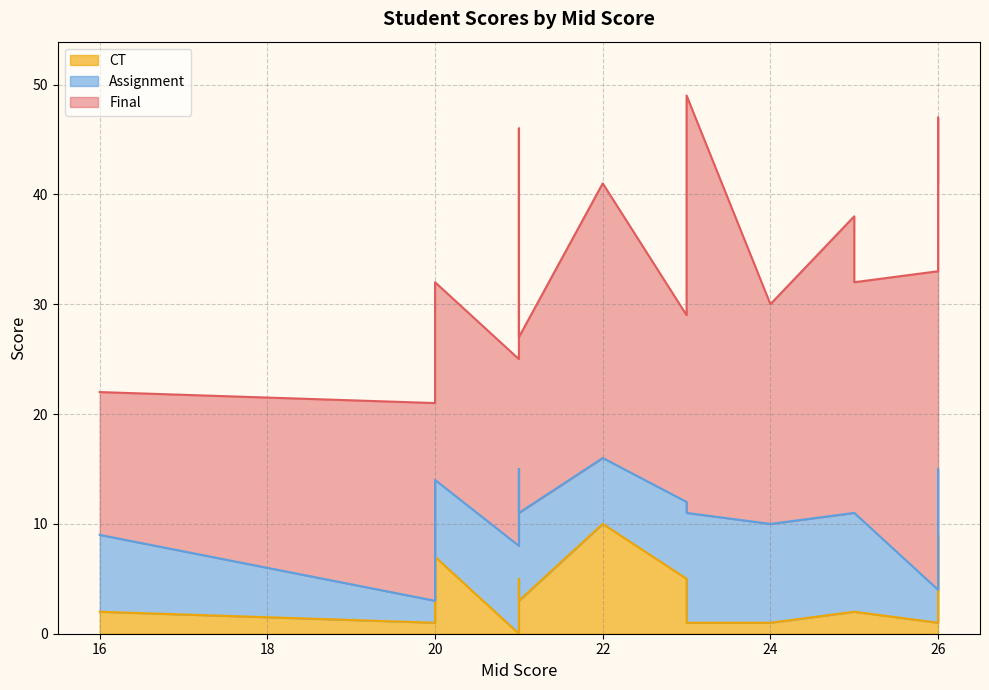

Count the CT values in the range 1 to 7.

12